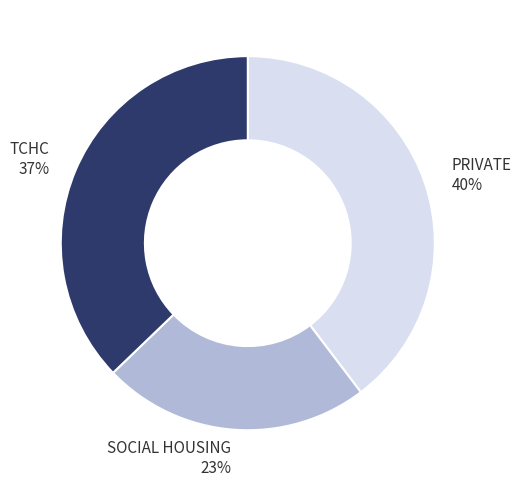

To the nearest percent, what portion does SOCIAL HOUSING represent?

23%